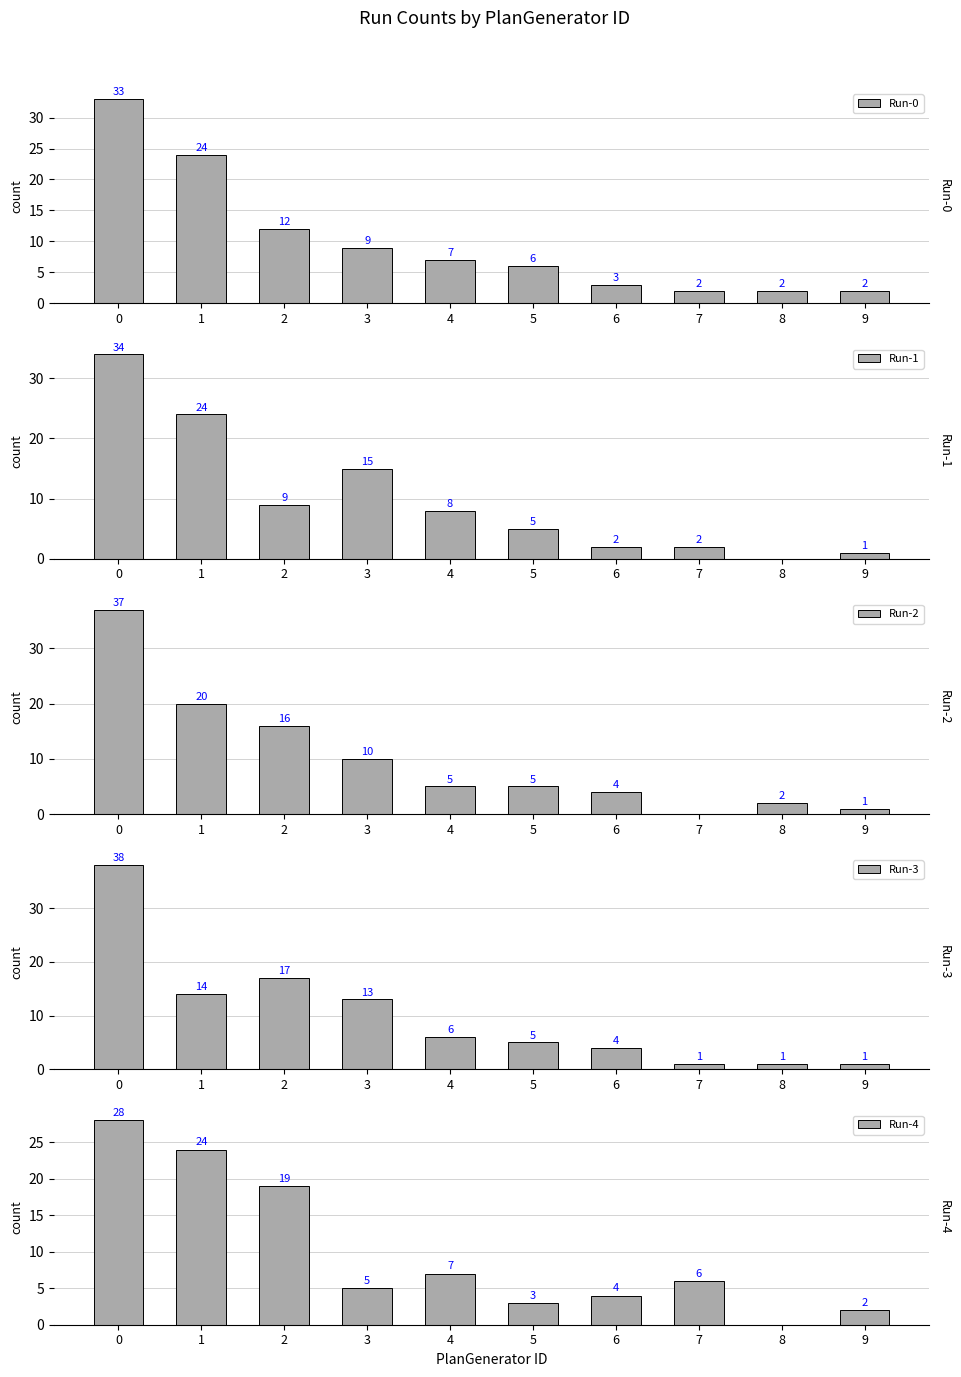

How many groups of bars are there?

10